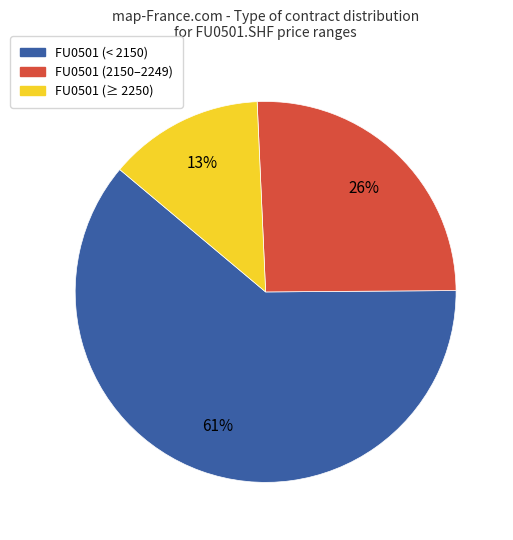

To the nearest percent, what is the difference between the largest and smallest slice percentages?

48%